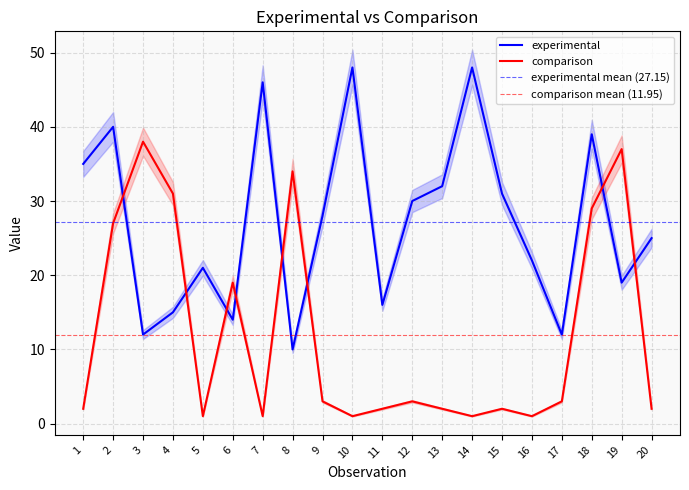

Reading left to right, transcribe all the data shown in this chart.

experimental: 35	40	12	15	21	14	46	10	28	48	16	30	32	48	31	22	12	39	19	25
comparison: 2	27	38	31	1	19	1	34	3	1	2	3	2	1	2	1	3	29	37	2